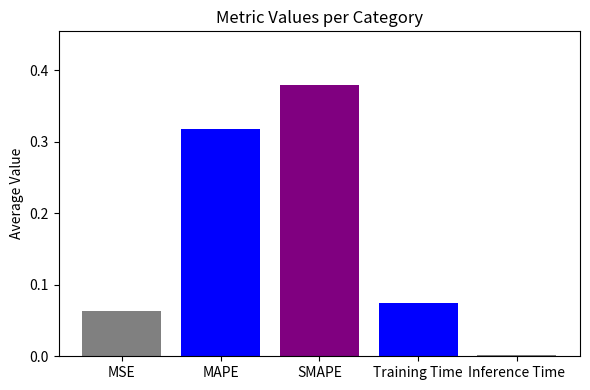

True or false: the data shows 0.1 at MAPE.

False